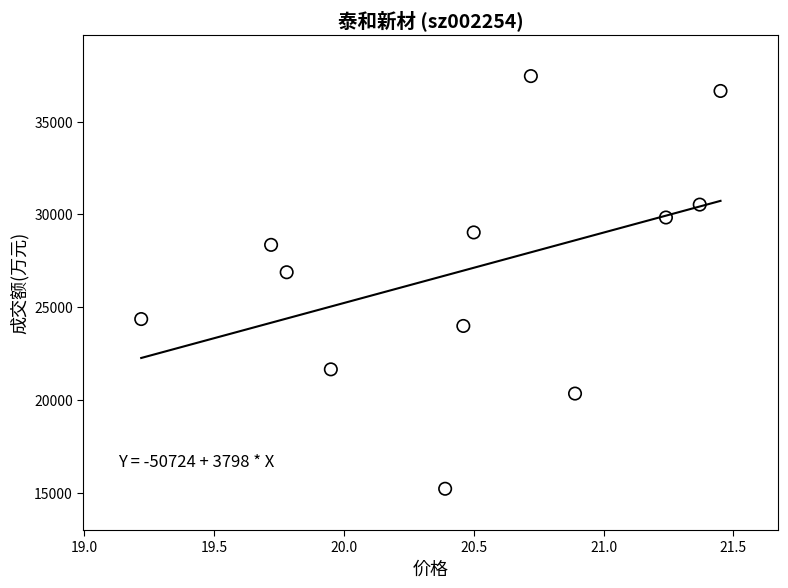

What is the range of Y values (max minus min)?

22243